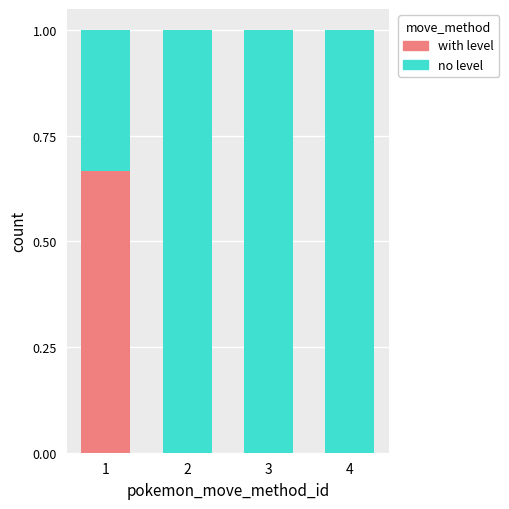

What is the total value across all series at 4?

1.0